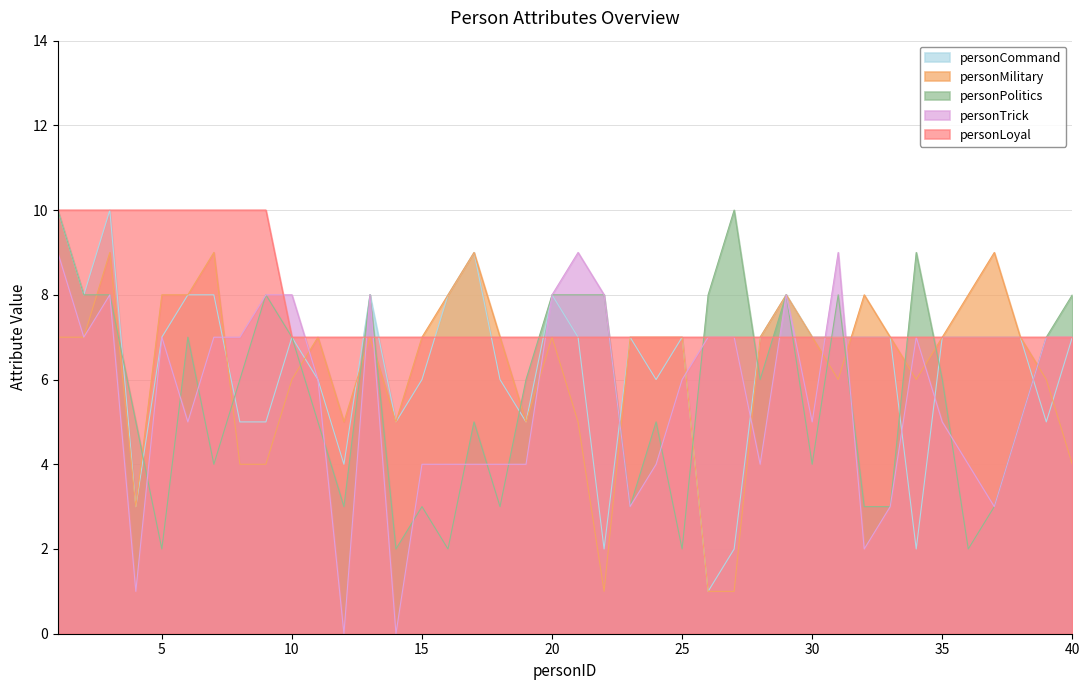

What is the sum of the personLoyal values at 6 and 4?

20